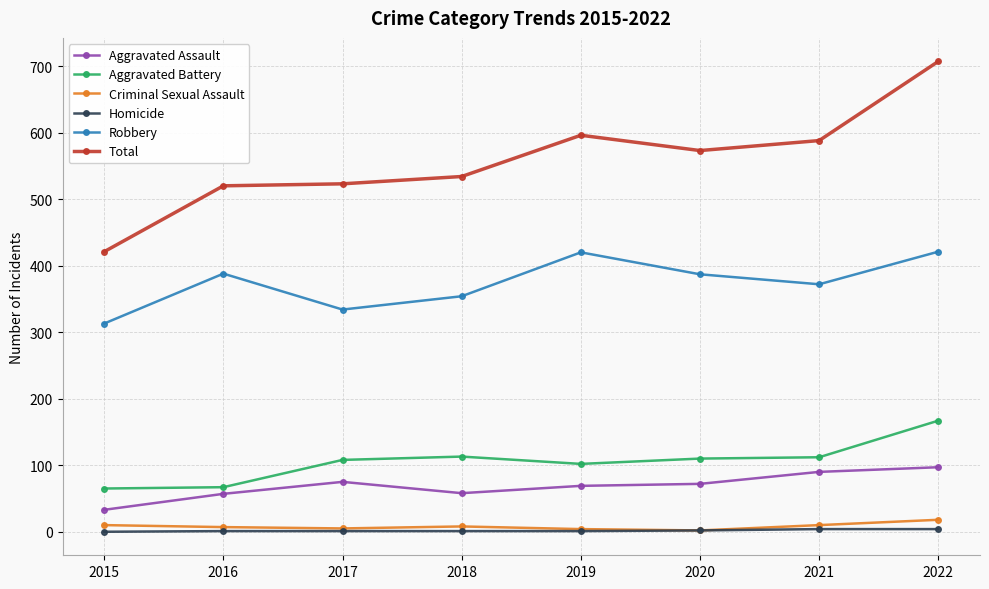

What is the difference between the maximum and minimum values in the Homicide series?

4